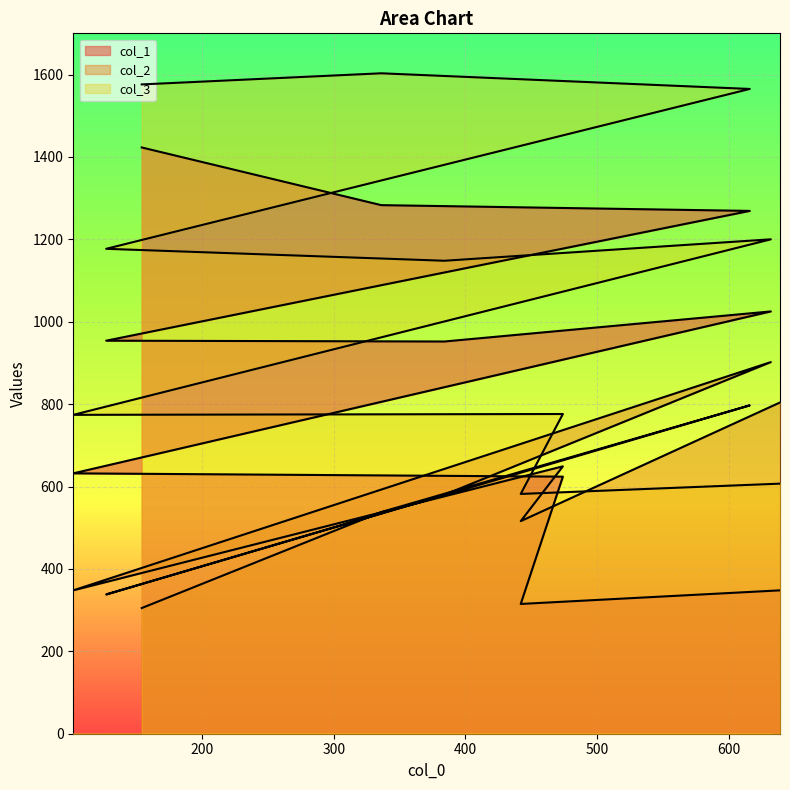

Between 632 and 616, which is larger?

616